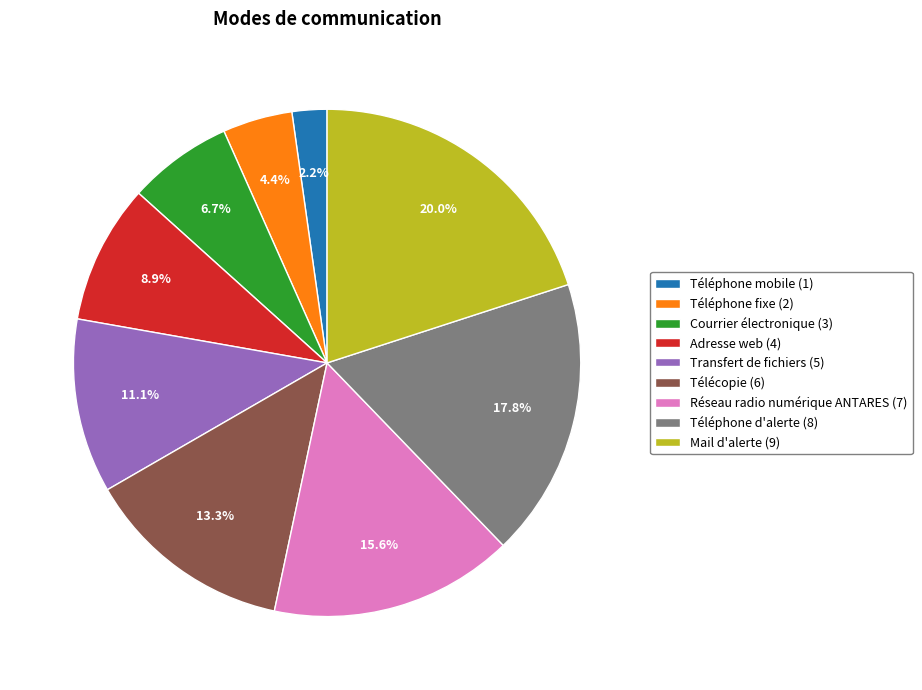

The Téléphone fixe slice represents 4% of the pie. True or false?

True